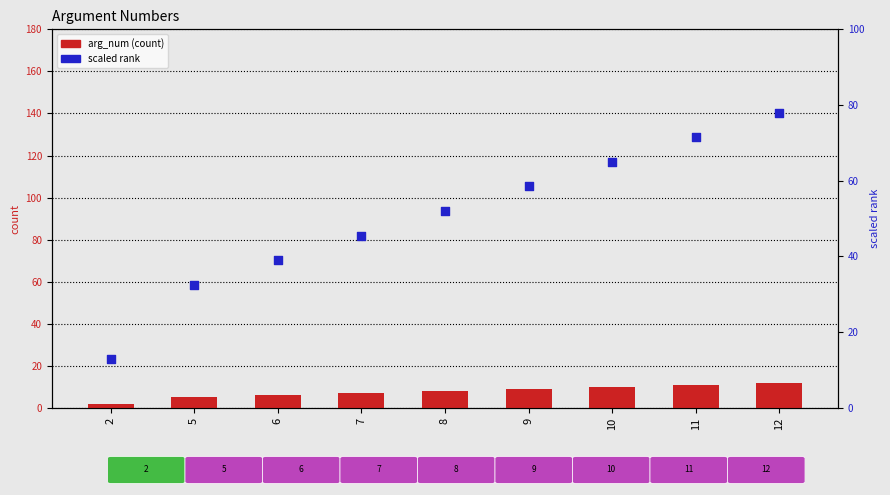

Which series reaches the maximum Y coordinate?

scaled rank